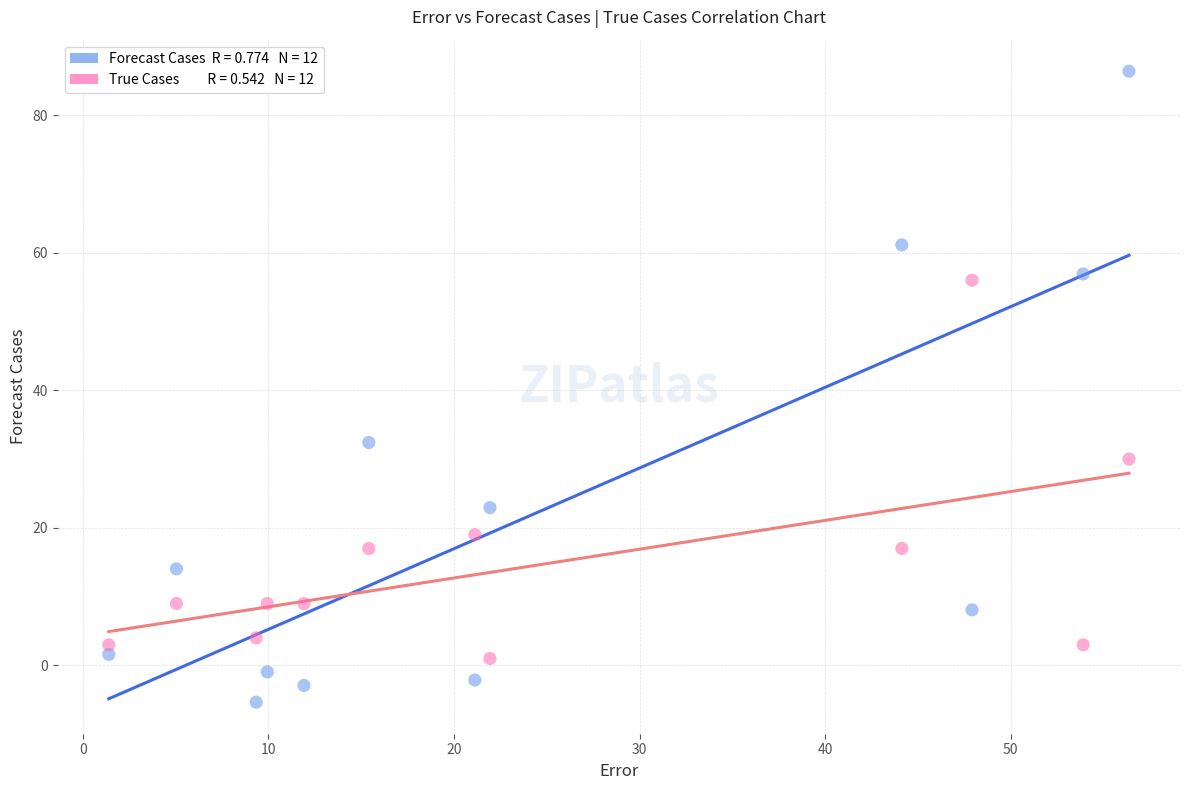

Across all data points, what is the range of X values (max minus min)?

55.0